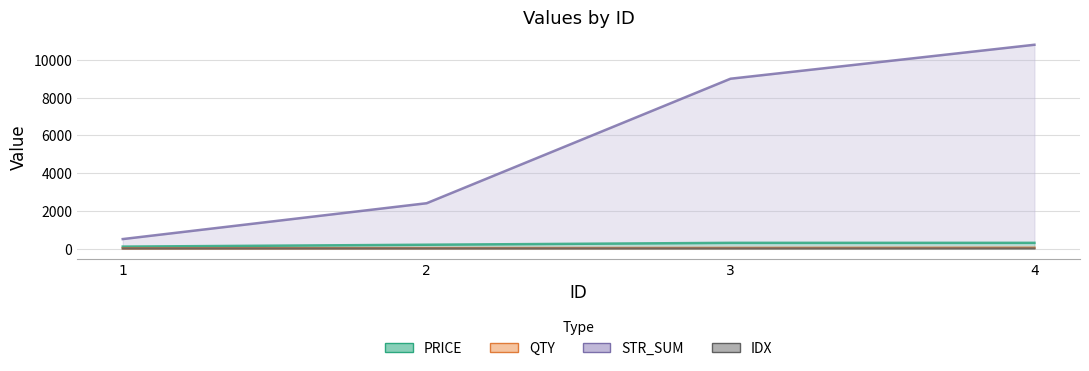

Reading right to left, extract all data points from this chart.

PRICE: 4=300	3=300	2=200	1=100
QTY: 4=40	3=30	2=20	1=10
STR_SUM: 4=10800	3=9000	2=2400	1=500
IDX: 4=4	3=3	2=2	1=1